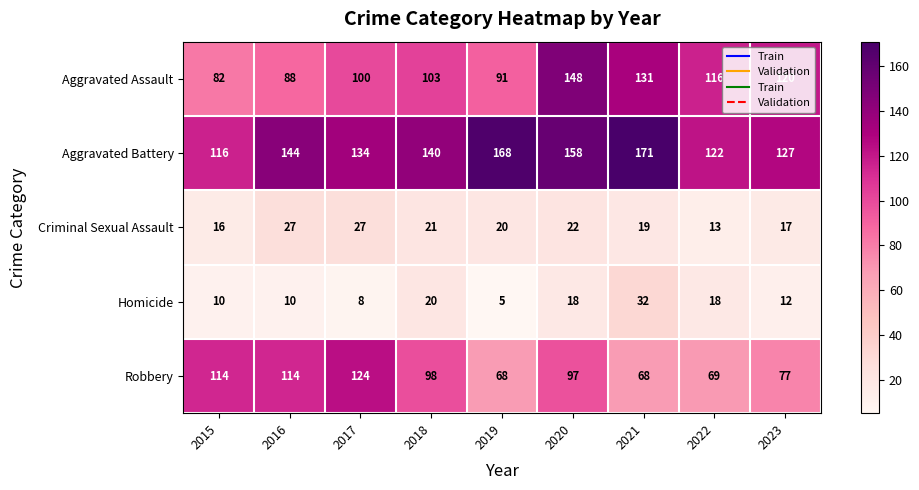

At 2022, list the series in order from largest to smallest.

Aggravated Battery, Aggravated Assault, Robbery, Homicide, Criminal Sexual Assault